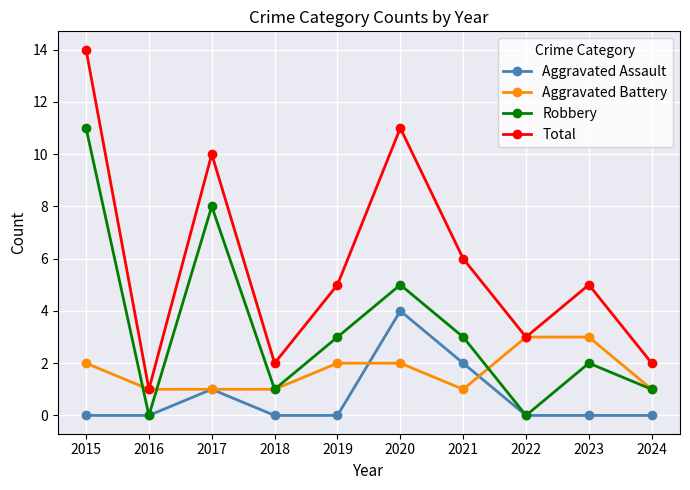

At which category does the chart reach its peak across all series?

2015